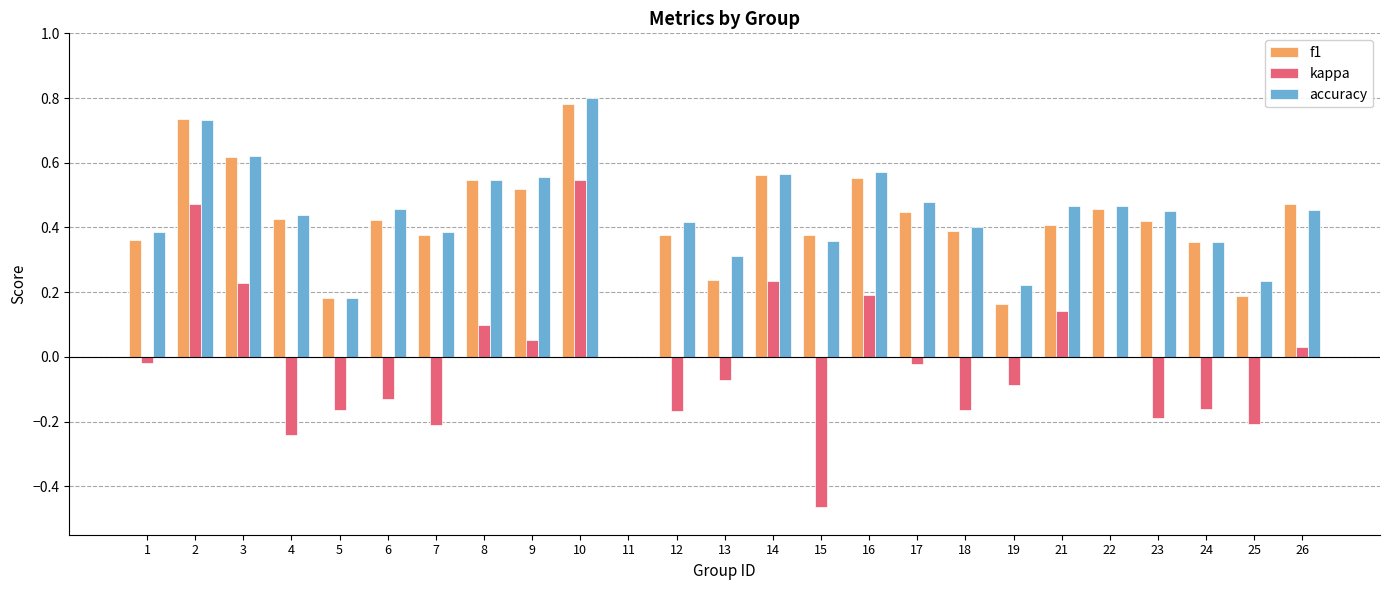

Between 9 and 14, which series saw the biggest shift?

kappa